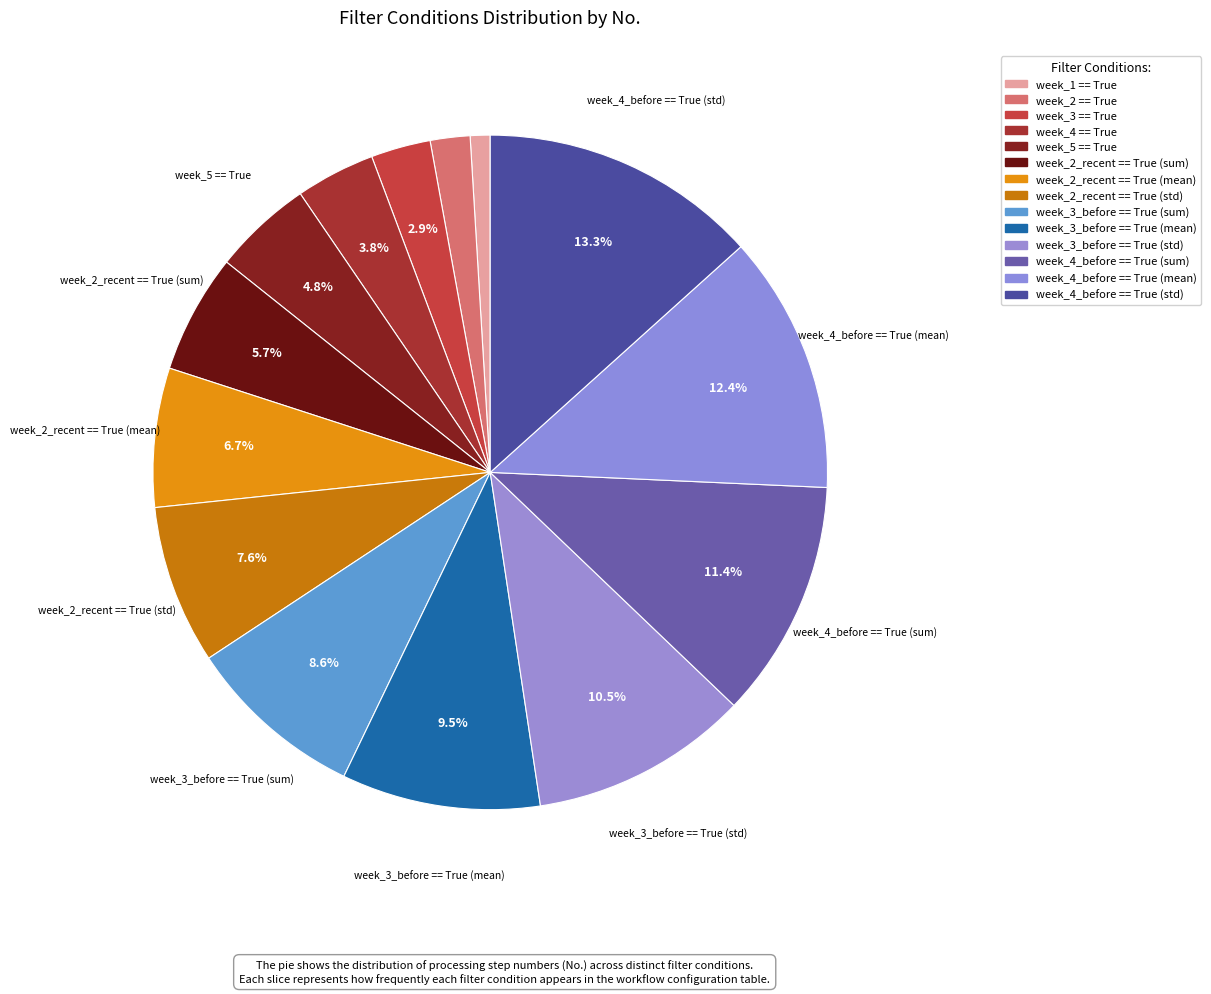

What percentage is the week_2 == True slice, to the nearest percent?

2%